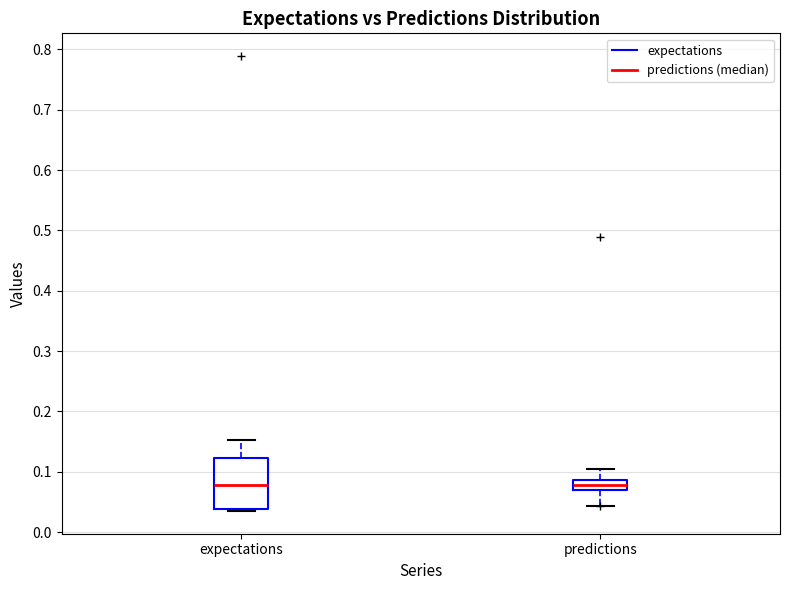

Reading left to right, read every box against the y-axis: the position of its median line, the range the box covers, and the ends of its whiskers. The values are not printed on the chart, so give them approximately, as read against the axis.

expectations: median 0.08, box 0.04 to 0.12, whiskers 0.04 (just below the box's lower edge) to 0.15
predictions: median 0.08, box 0.07 to 0.09, whiskers 0.04 to 0.10